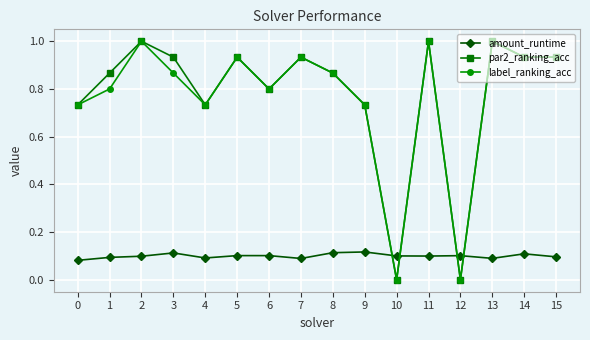

What is the difference between the second highest and minimum values in the label_ranking_acc series?

1.0